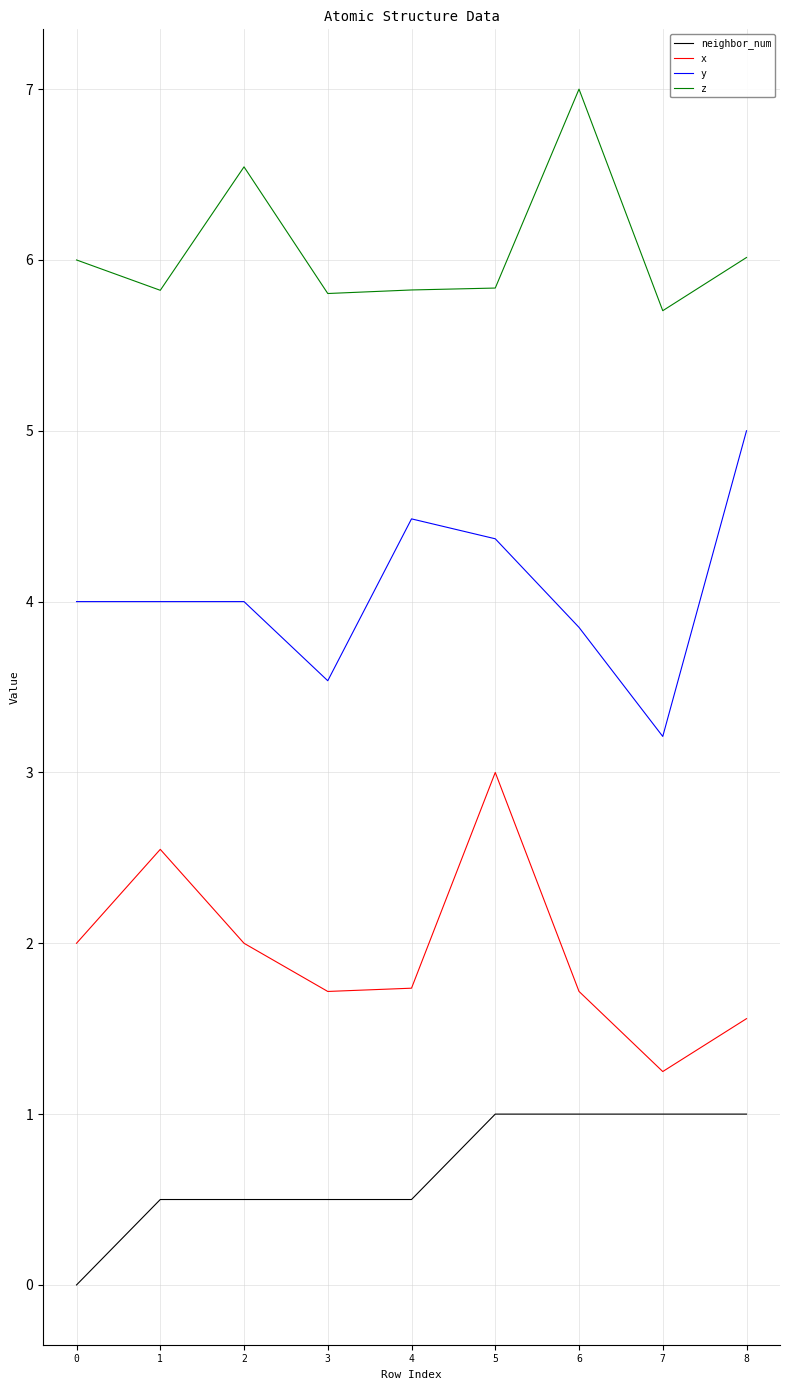

At which label does z reach its minimum?

7